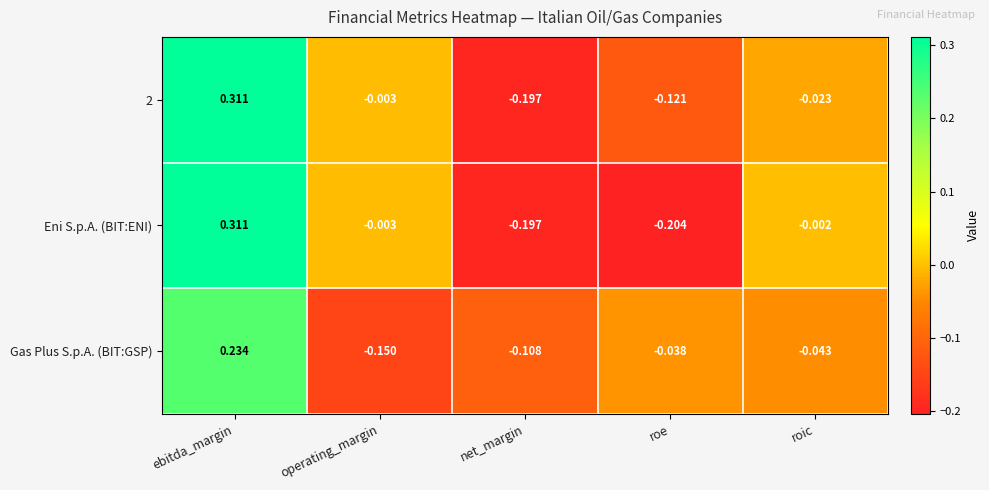

Which series changed the most between roe and roic?

Eni S.p.A. (BIT:ENI)